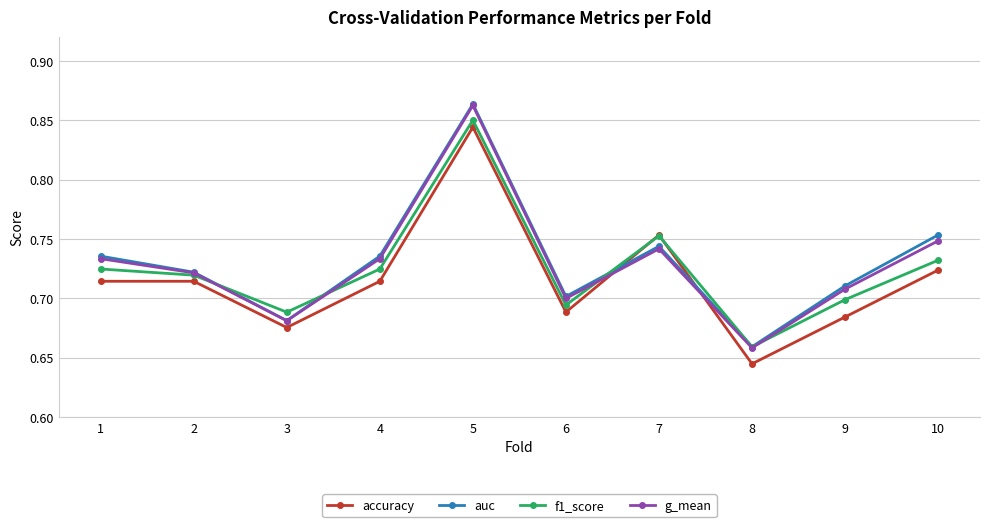

What are all the series names shown in the legend?

accuracy, auc, f1_score, g_mean